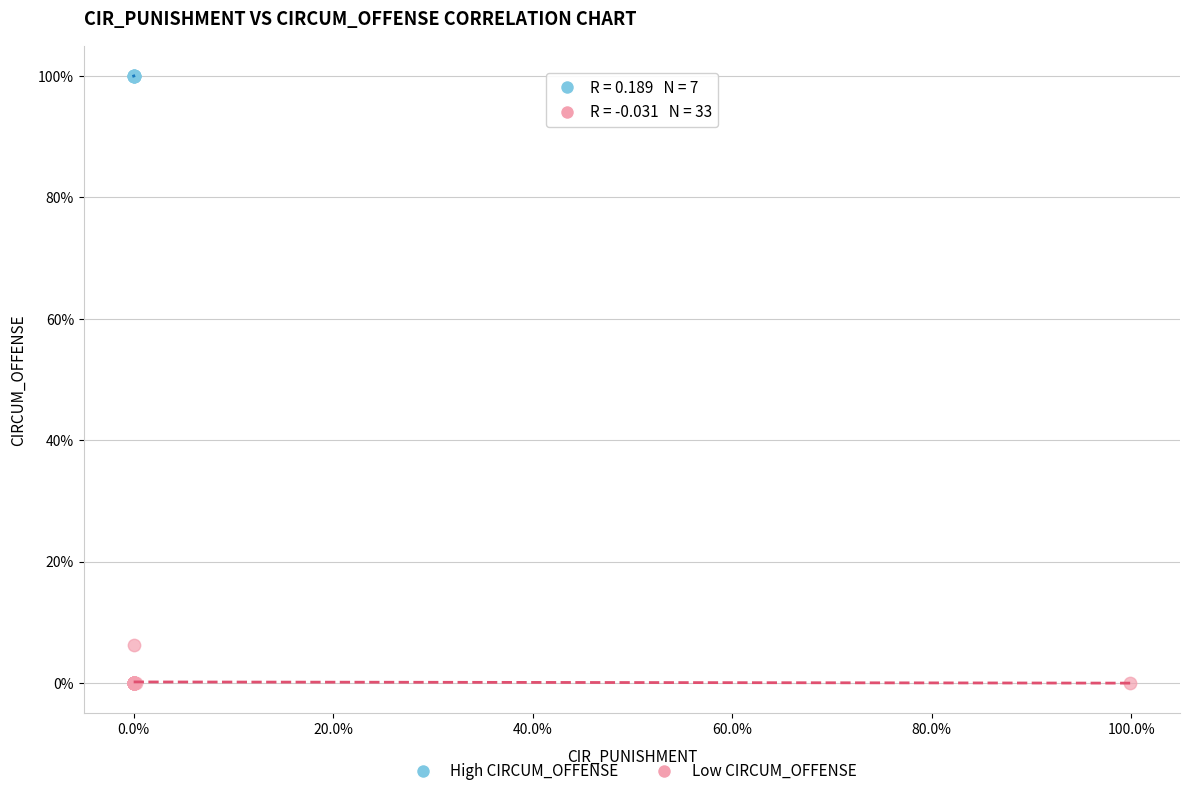

What are all the series names shown in the legend?

High CIRCUM_OFFENSE, Low CIRCUM_OFFENSE